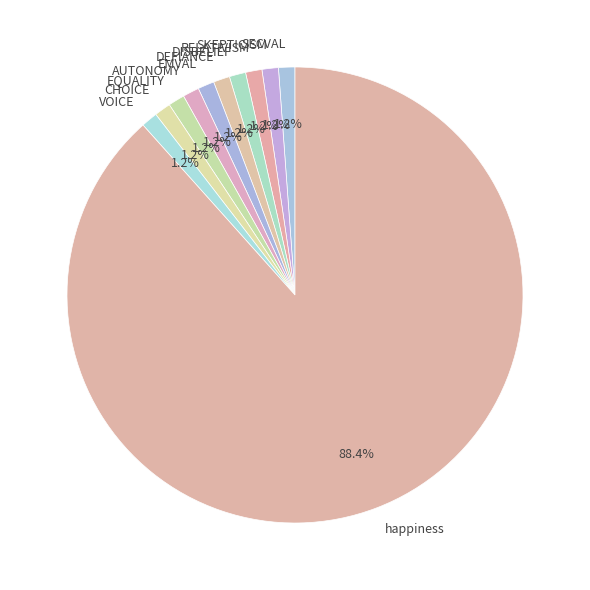

Which category has the biggest portion of the pie?

happiness